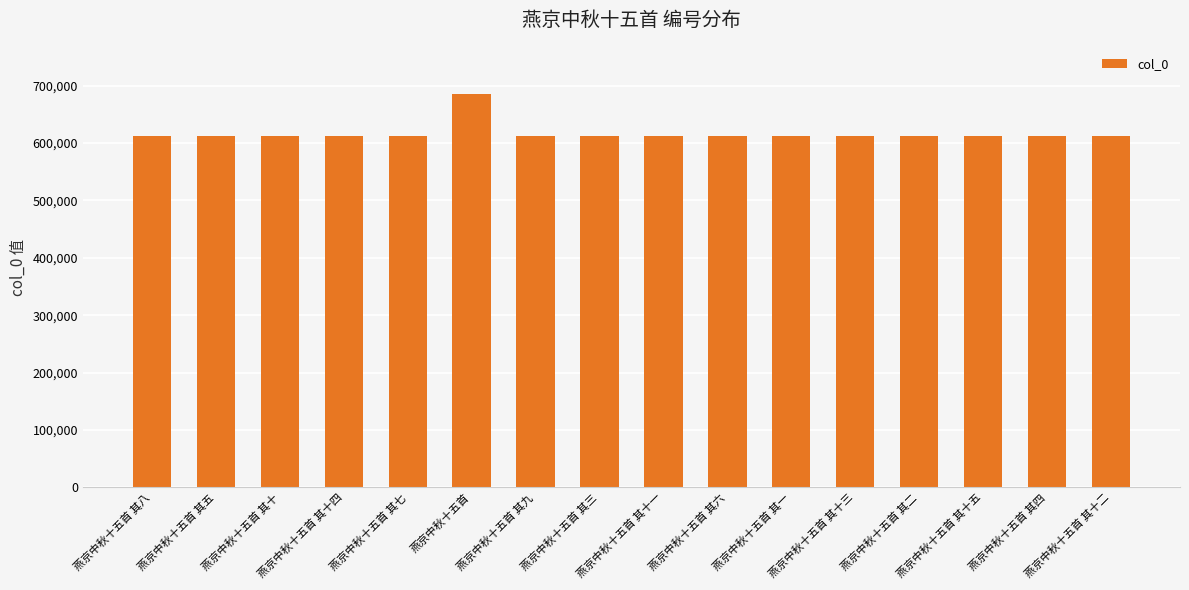

What is the change in value from 燕京中秋十五首 to 燕京中秋十五首 其三?

-73841